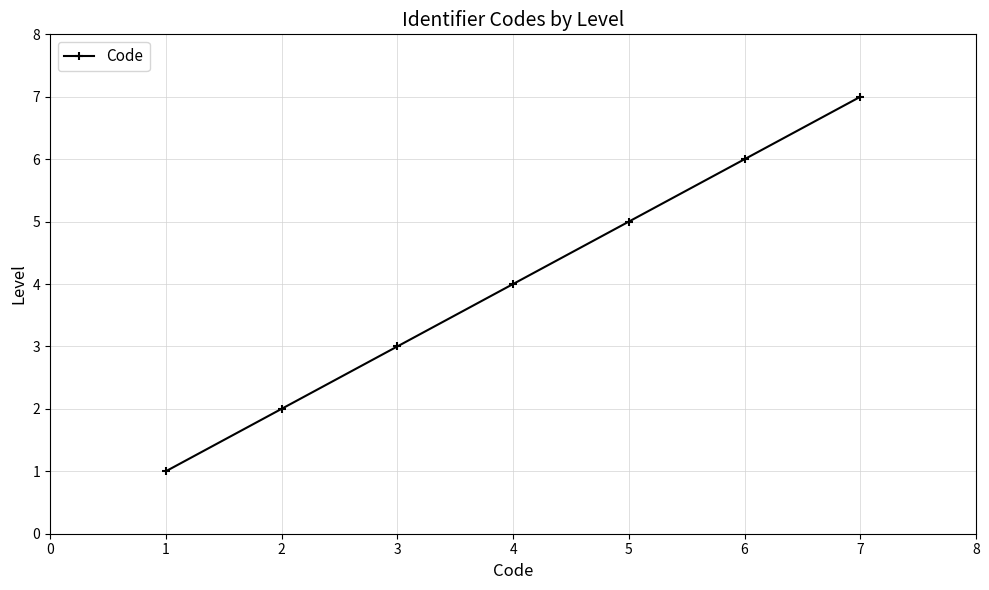

What is the greatest value displayed?

7